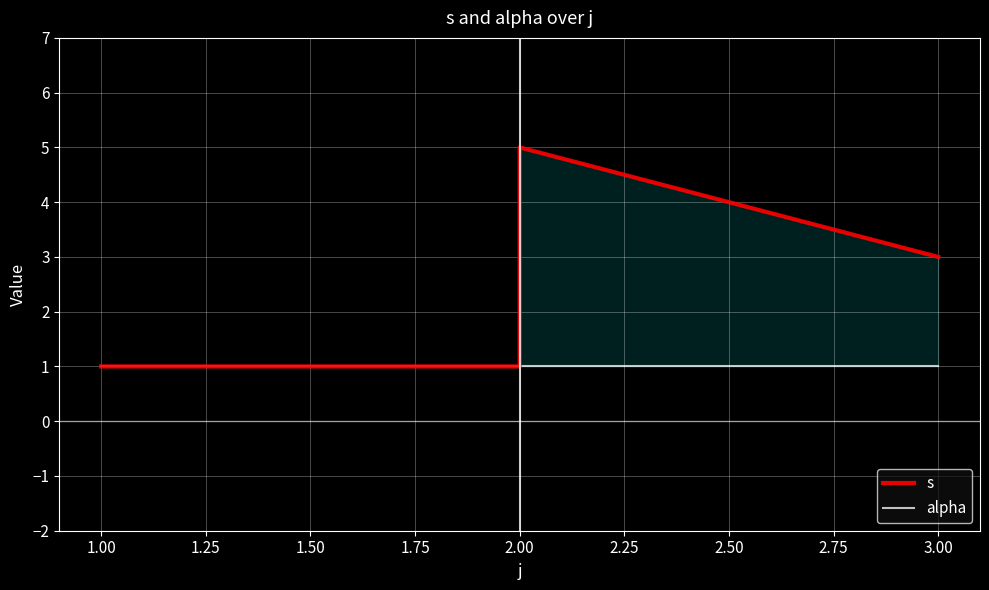

True or false: alpha has more than 0 interior local peaks.

False